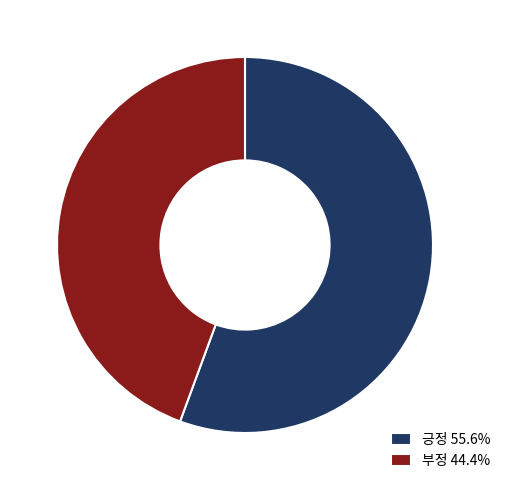

Is there any slice that represents more than half of the pie?

Yes